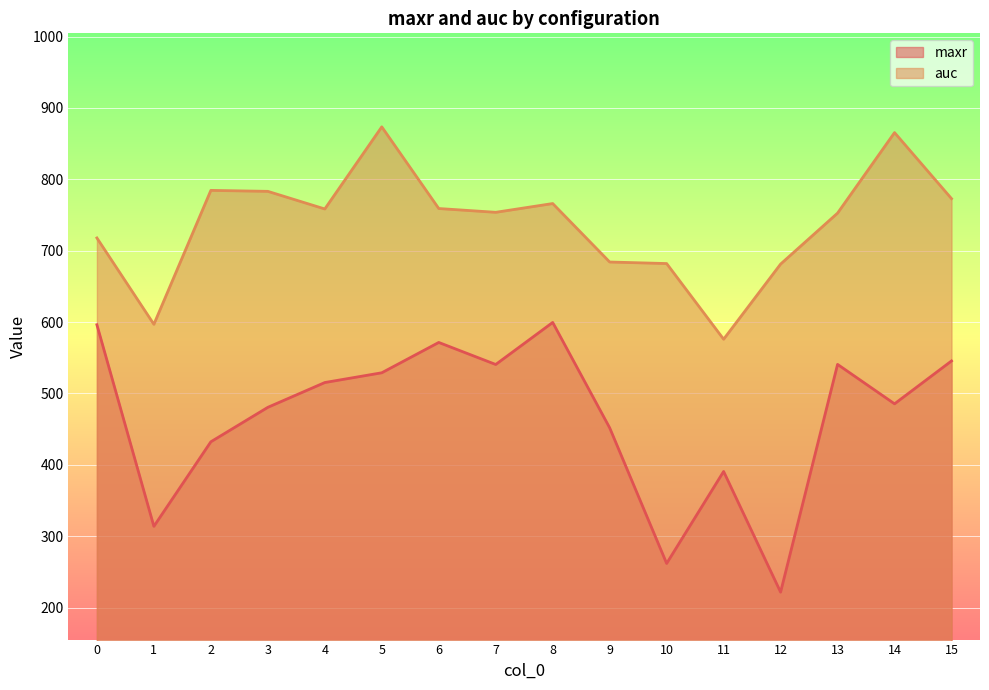

Reading left to right, transcribe all the data shown in this chart.

maxr: 0=596.2	1=313.8	2=432.2	3=480.5	4=515.2	5=528.9	6=571.4	7=540.5	8=599.4	9=451.8	10=261.8	11=390.6	12=221.6	13=540.7	14=485.4	15=545.5
auc: 0=717.8	1=596.8	2=784.5	3=783.1	4=758.4	5=873.5	6=759.0	7=753.7	8=766.0	9=684.1	10=681.9	11=575.9	12=681.2	13=752.6	14=865.4	15=772.9